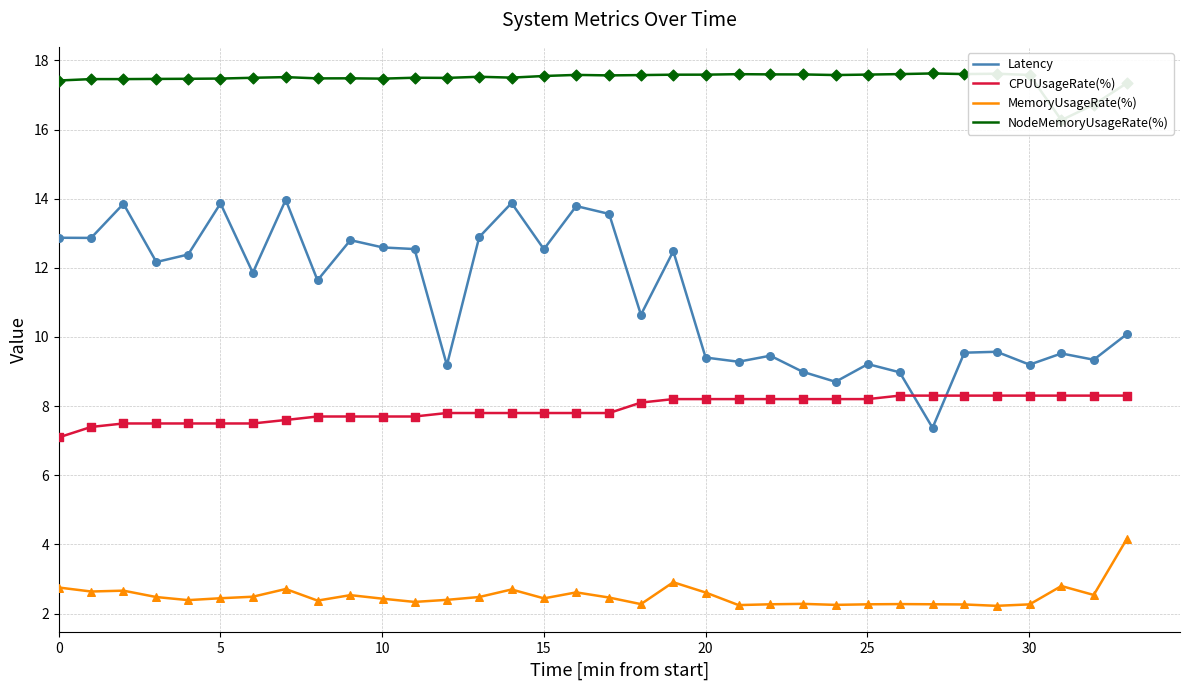

Which series has the largest Y range (max minus min)?

Latency